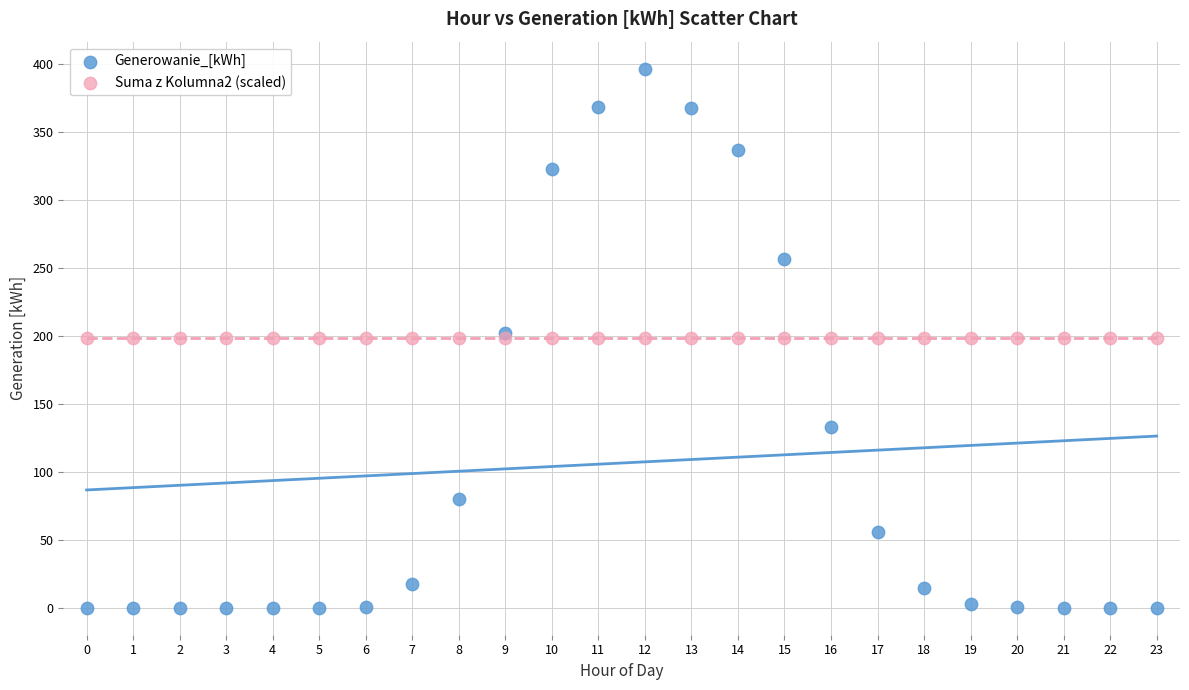

Which series reaches the minimum Y coordinate?

Generowanie_[kWh]